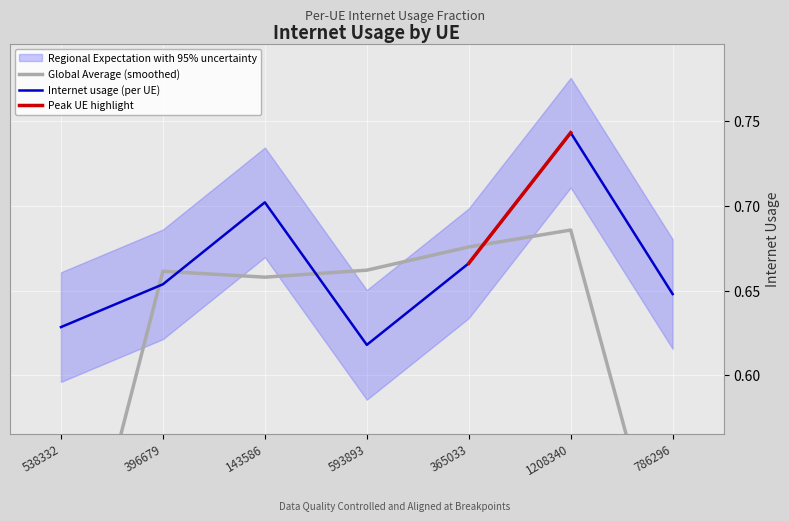

Which has a higher value, 396679 or 143586?

143586